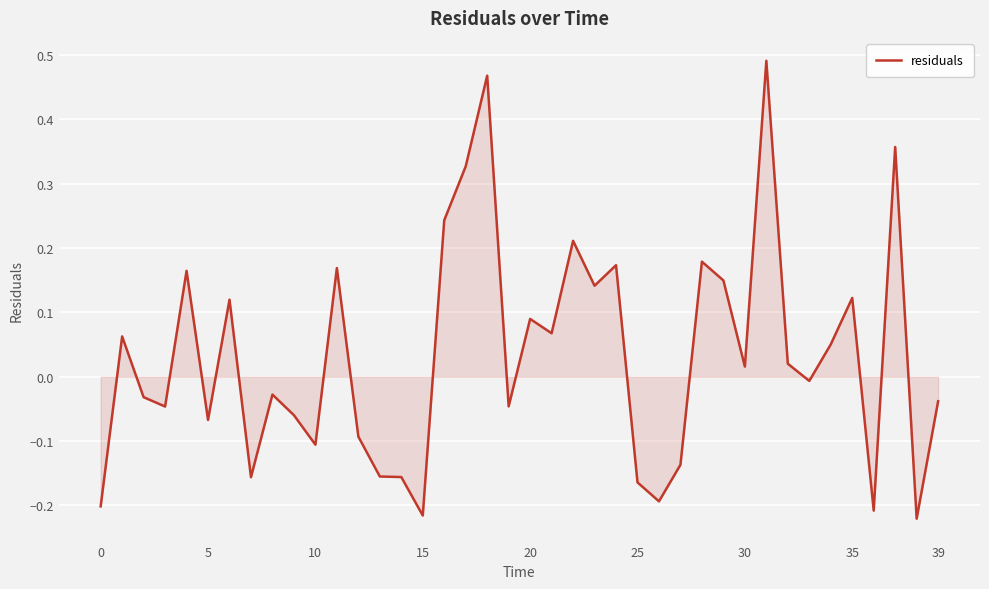

What is the difference between the maximum and minimum values?

0.7